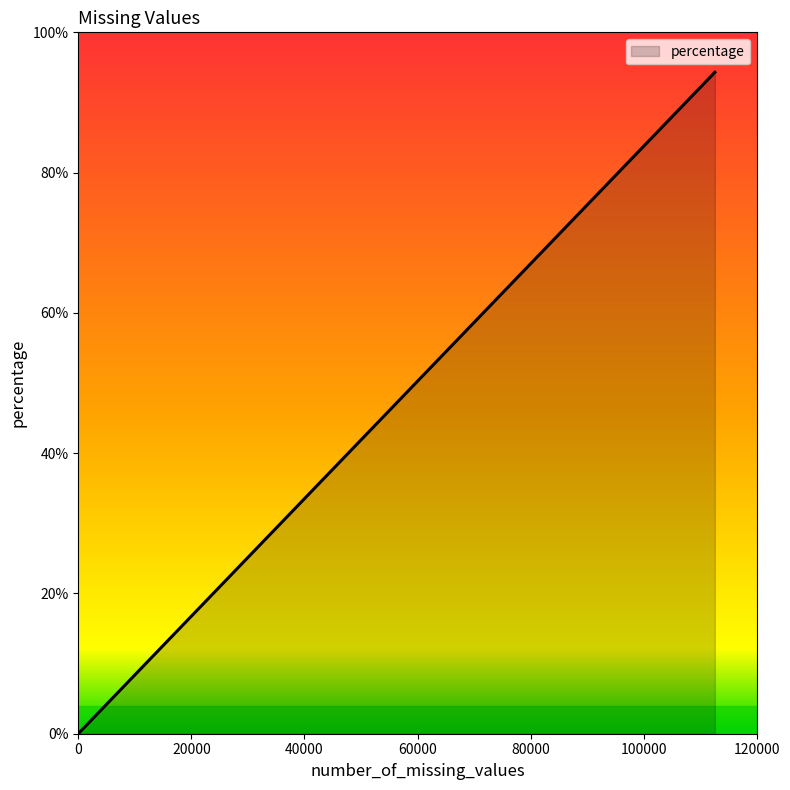

What is the average value?

27.1